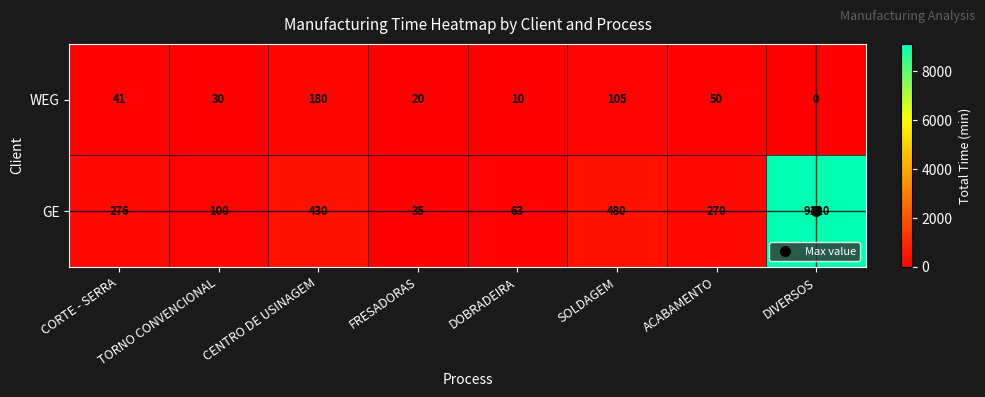

At how many categories does at least one series exceed 6503?

1